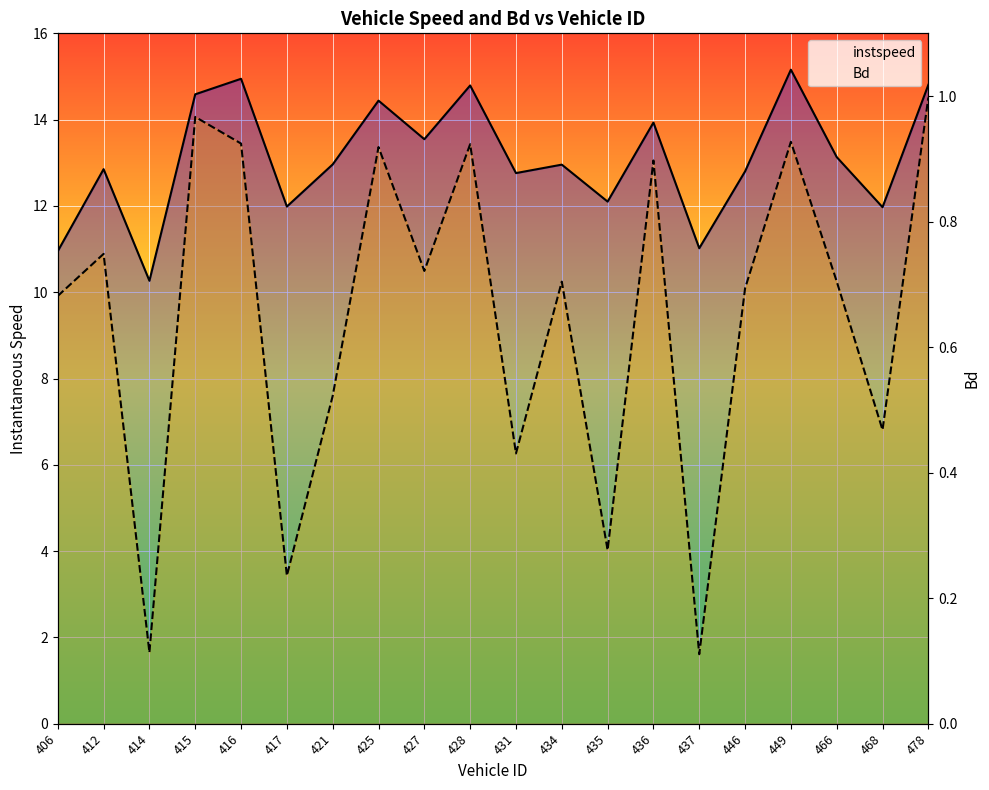

True or false: Bd and instspeed cross at least once.

False